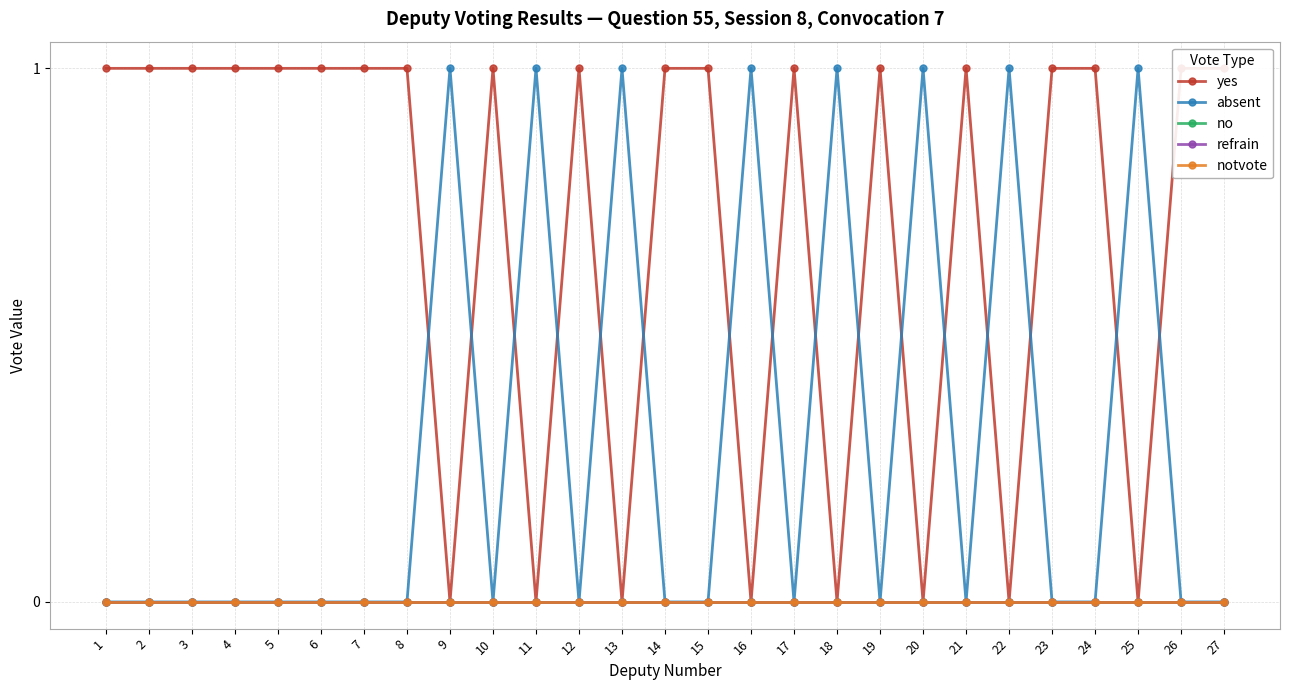

True or false: no and notvote cross at least once.

False